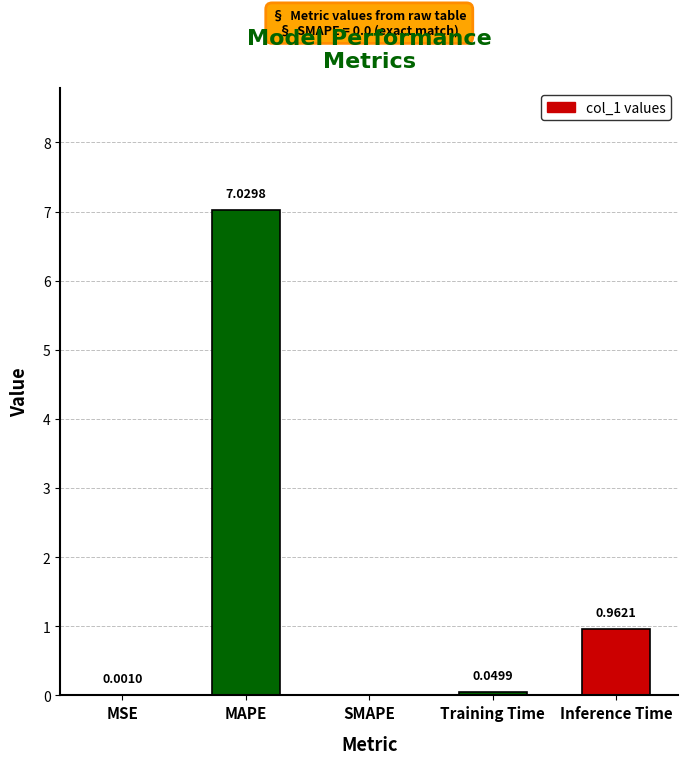

What is the sum of the values at MSE and MAPE?

7.0